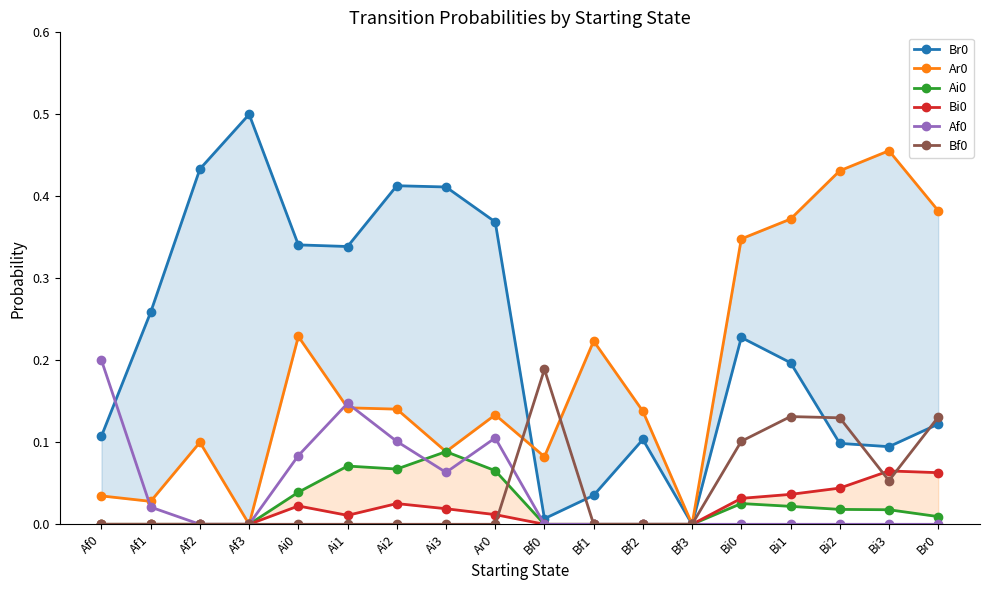

How many lines are shown in the chart?

6